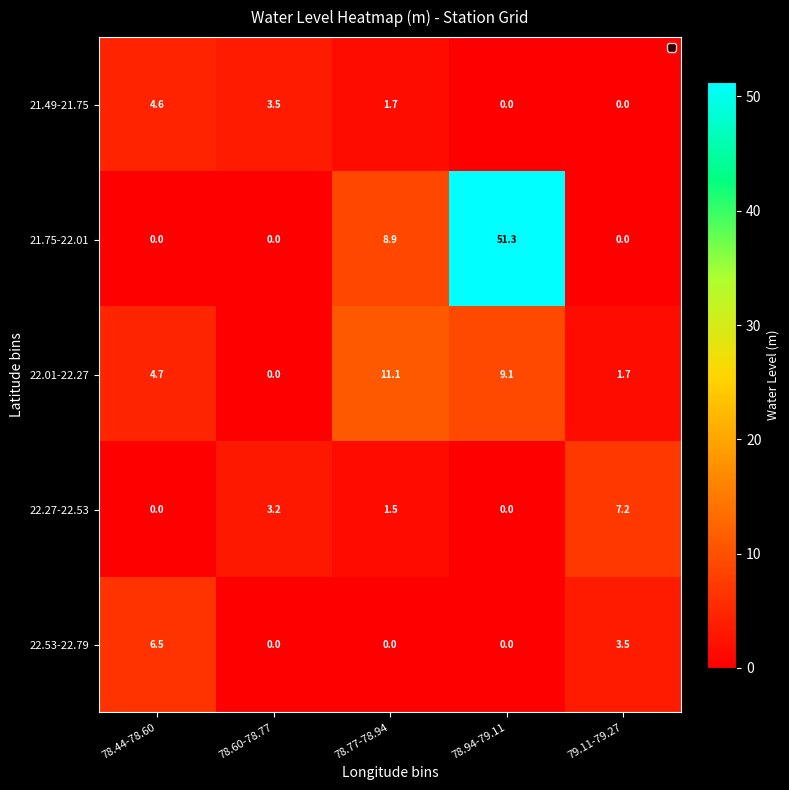

What is the difference between the maximum and minimum values in the 21.49-21.75 series?

4.6